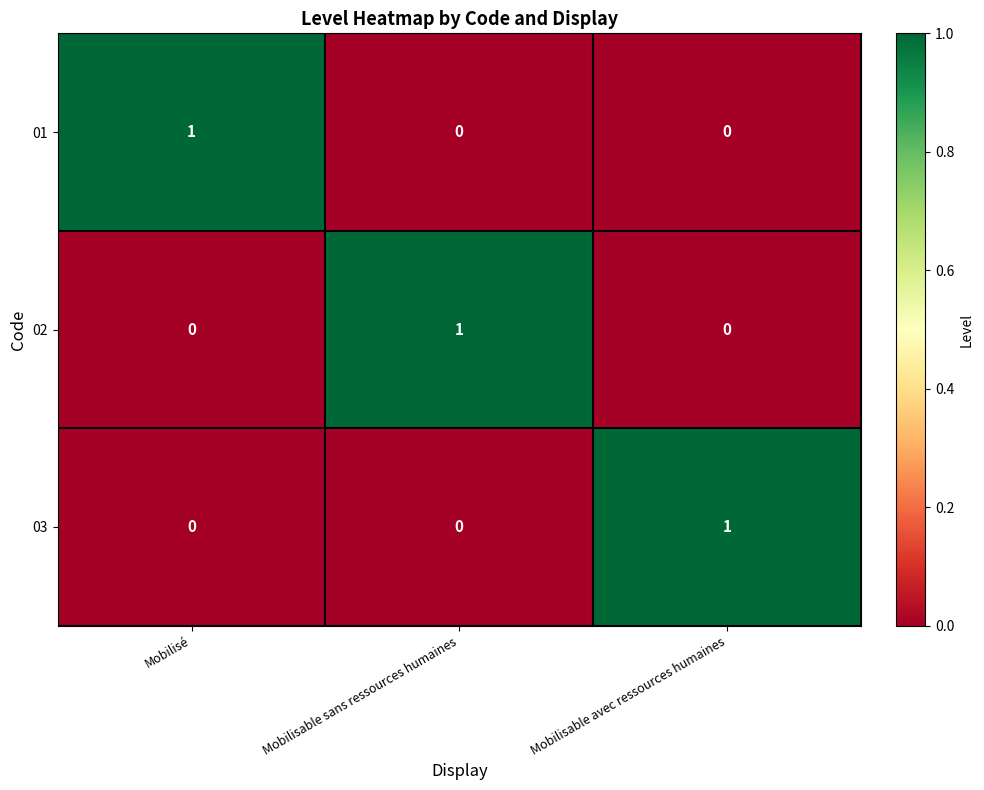

True or false: 02 has a value of 1 at Mobilisé.

False